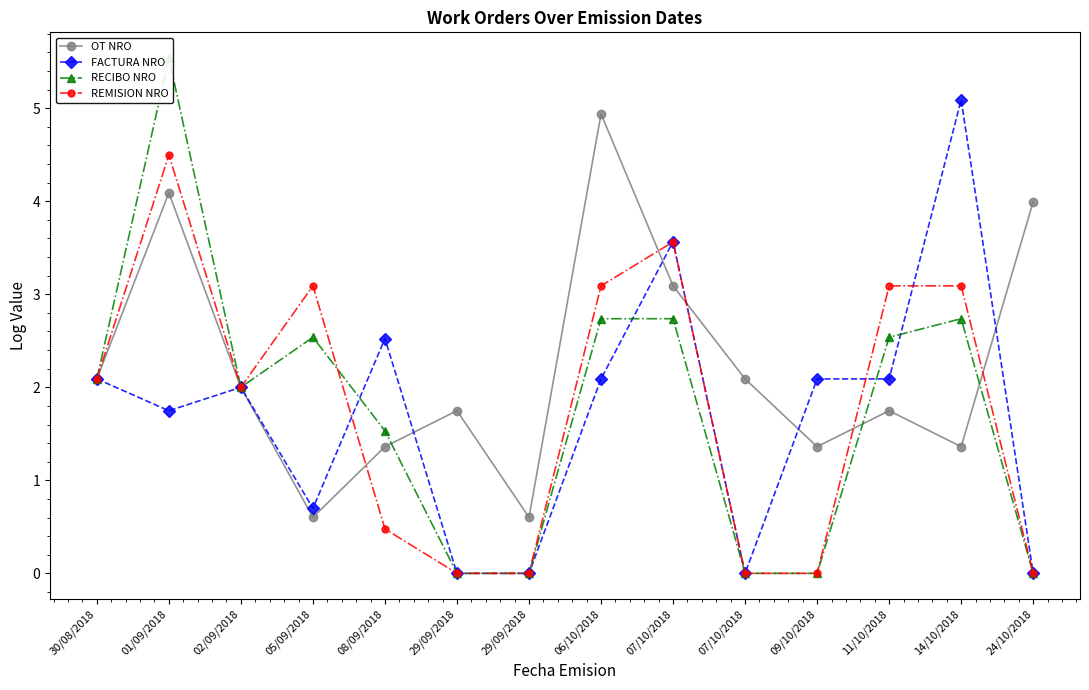

At which label is REMISION NRO closest to 2?

02/09/2018